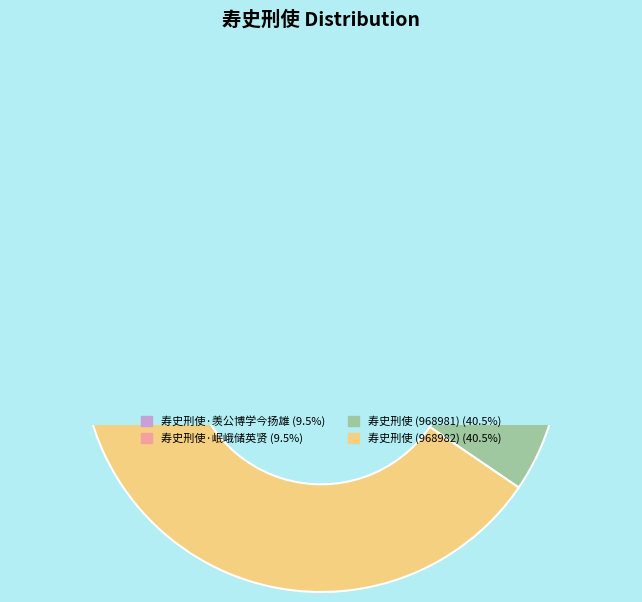

To the nearest percent, what is the difference between the largest and smallest slice percentages?

31%